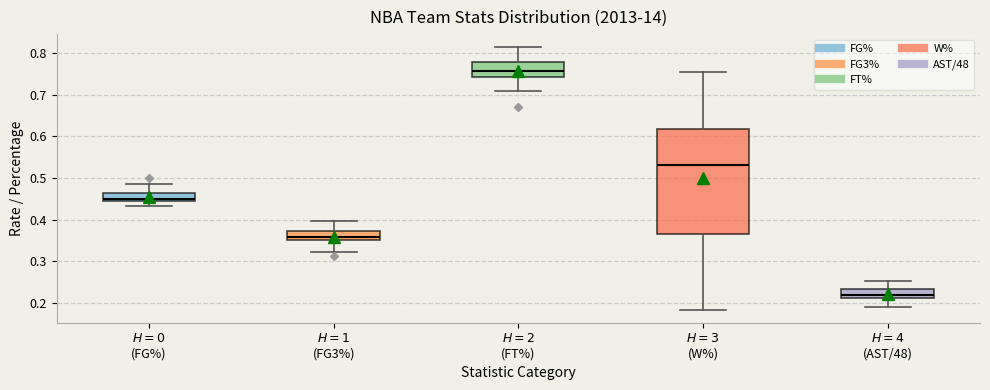

Where does the median line of the box for $H=4$ (AST/48) sit on the y-axis? The values are not printed on the chart, so give them approximately, as read against the axis.

0.22